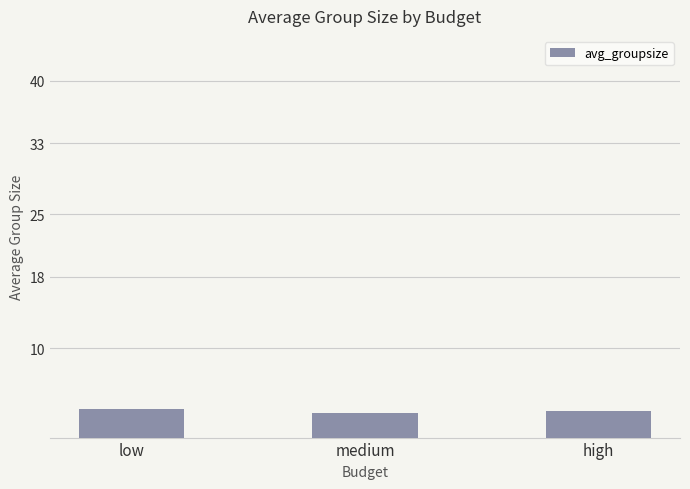

What is the minimum value shown in the chart?

2.8